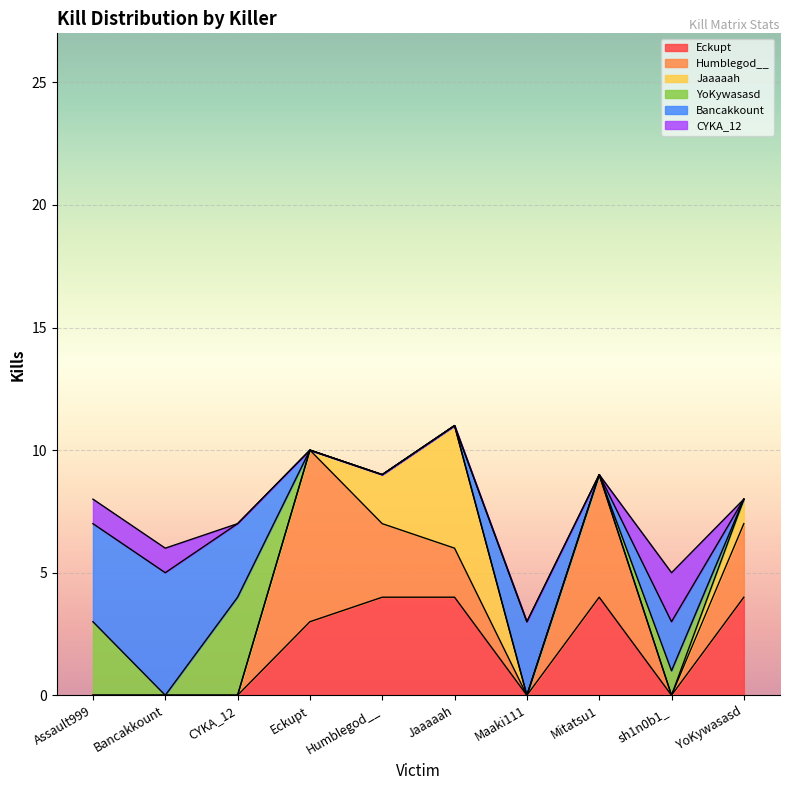

What is the difference between the highest and lowest values at YoKywasasd?

4